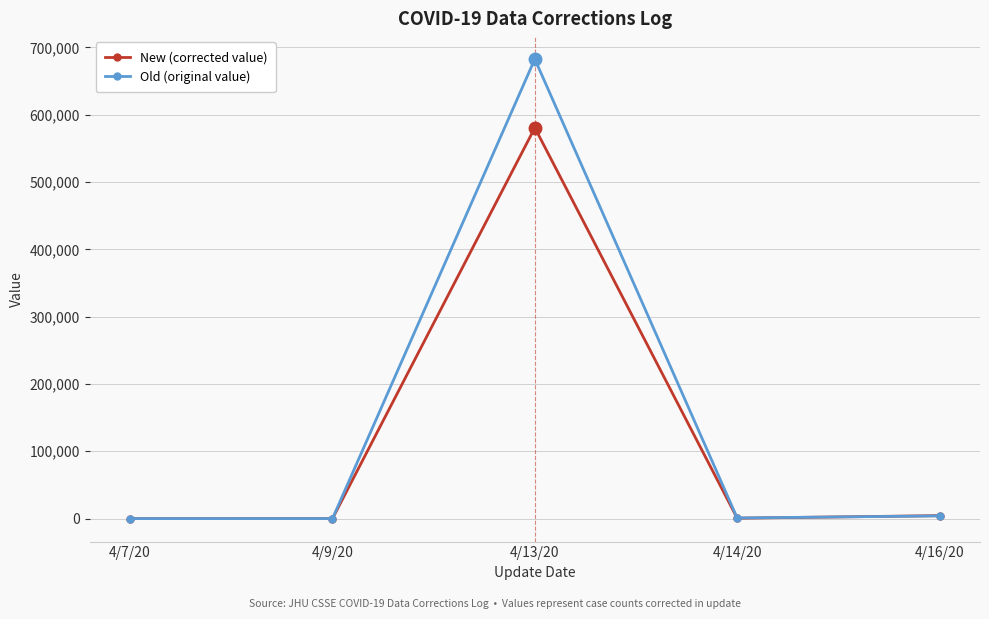

What is the sum of the New (corrected value) values at 4/14/20 and 4/16/20?

5026